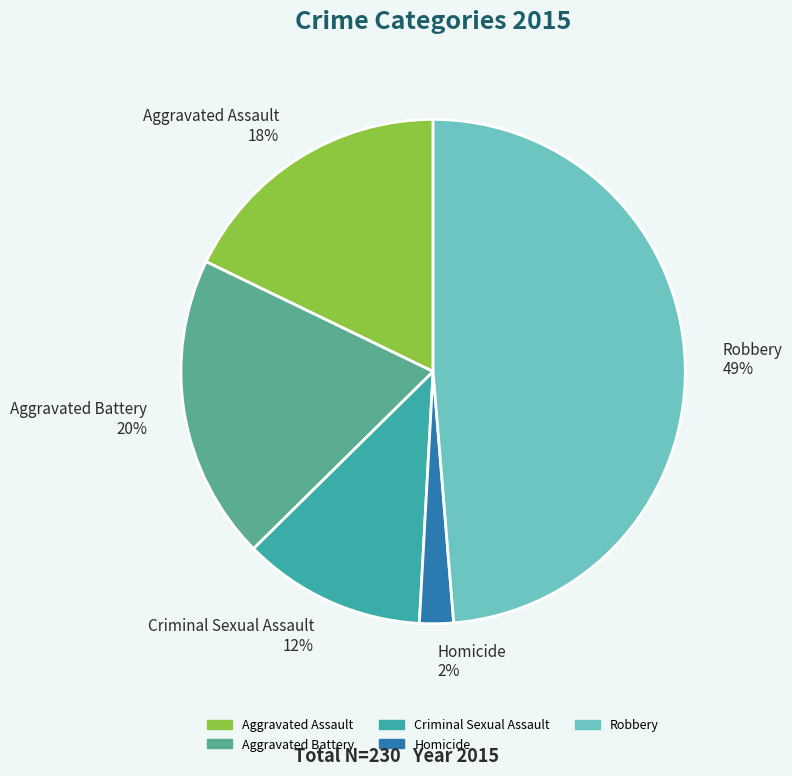

Combined, do Aggravated Battery and Homicide account for over 50%?

No